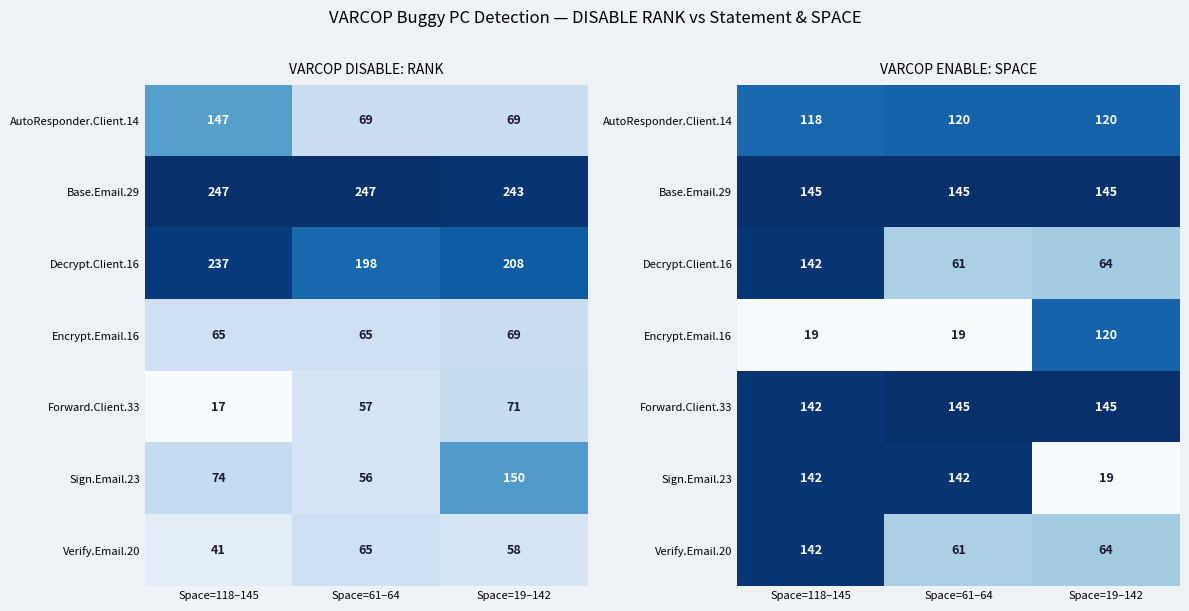

Is it true that Forward.Client.33 equals 213 at Space=61–64?

False